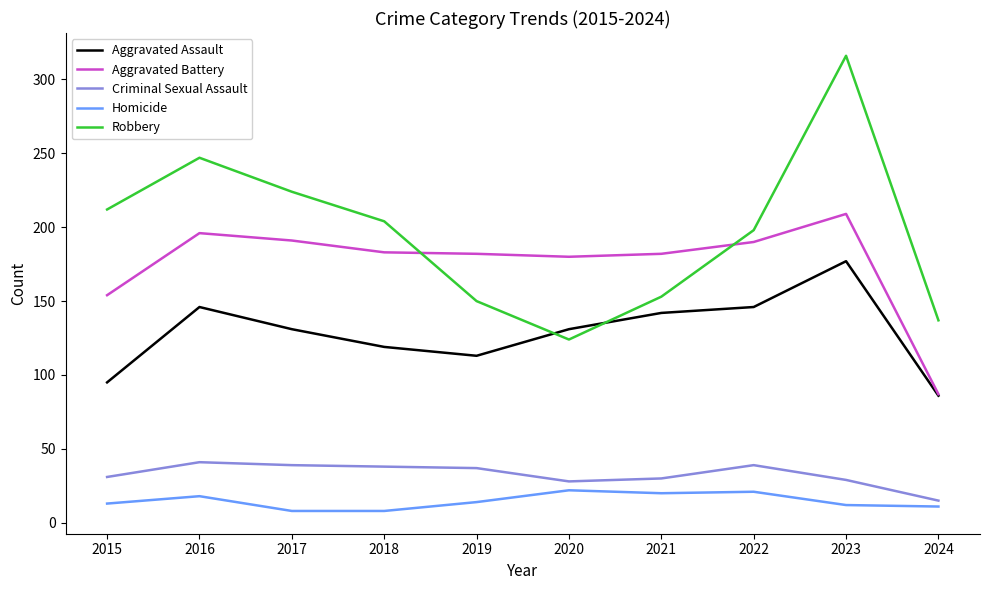

What is the total value across all series at 2024?

336